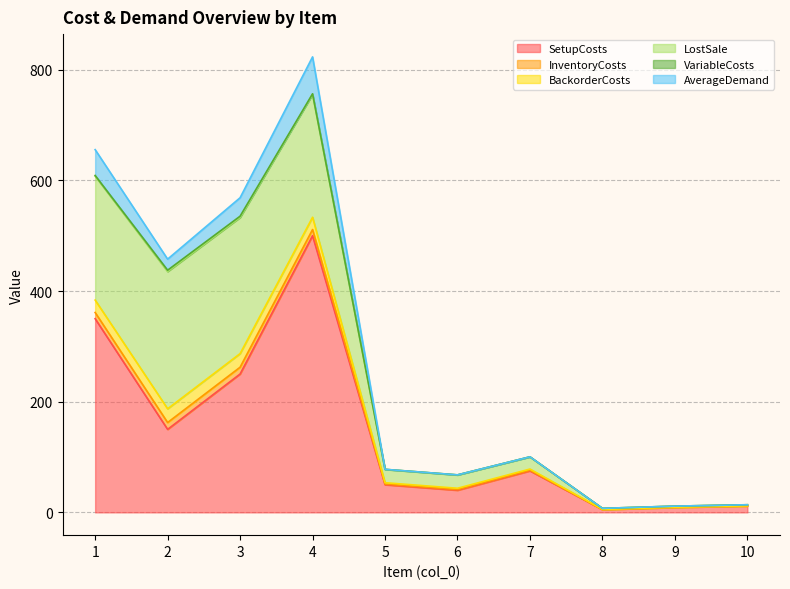

True or false: BackorderCosts has a value of 0.2 at 9.

True